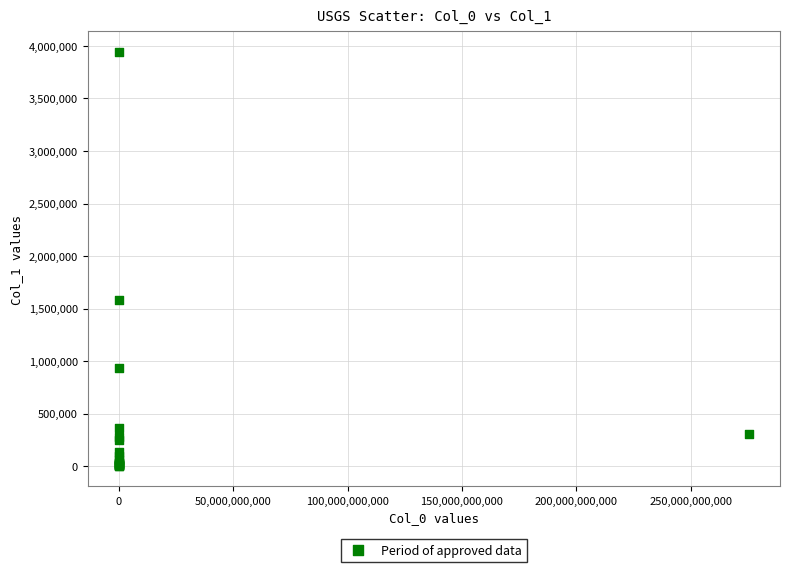

What Y value in the scatter plot is closest to 1973559?

1581525.2